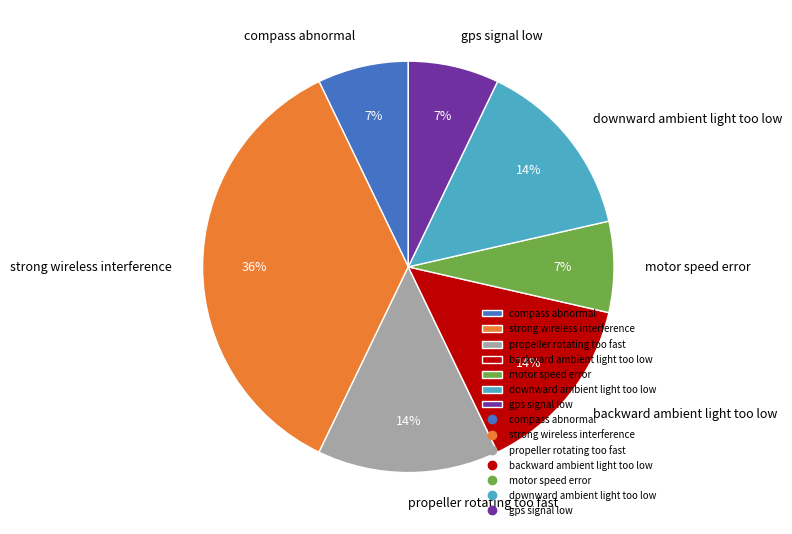

Between motor speed error and propeller rotating too fast, which is larger?

propeller rotating too fast